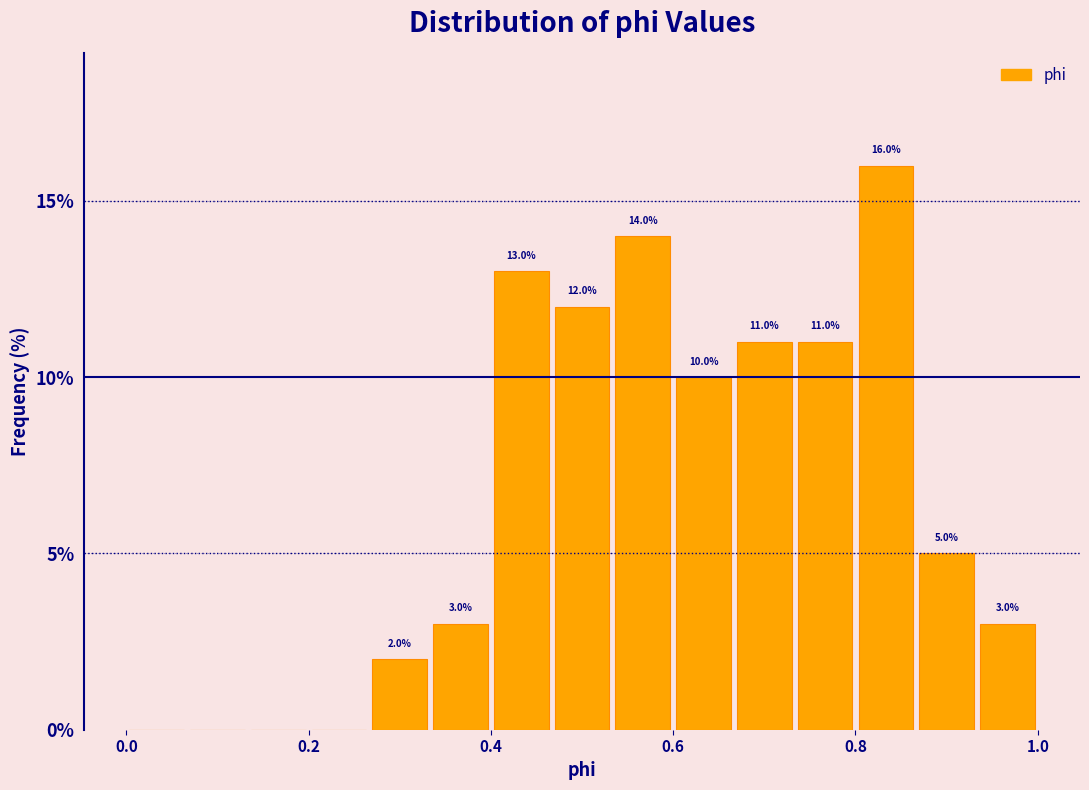

Read against the x-axis, roughly where is the centre of the tallest bar?

0.84